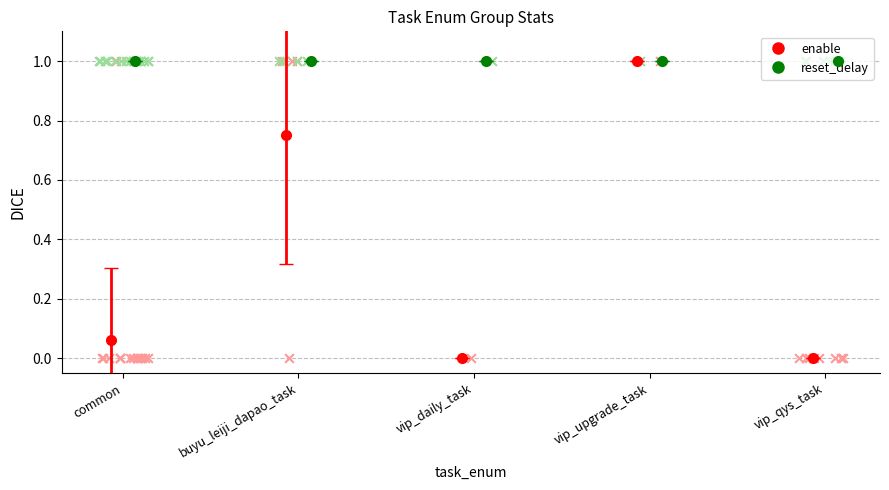

What are all the series names shown in the legend?

enable, reset_delay